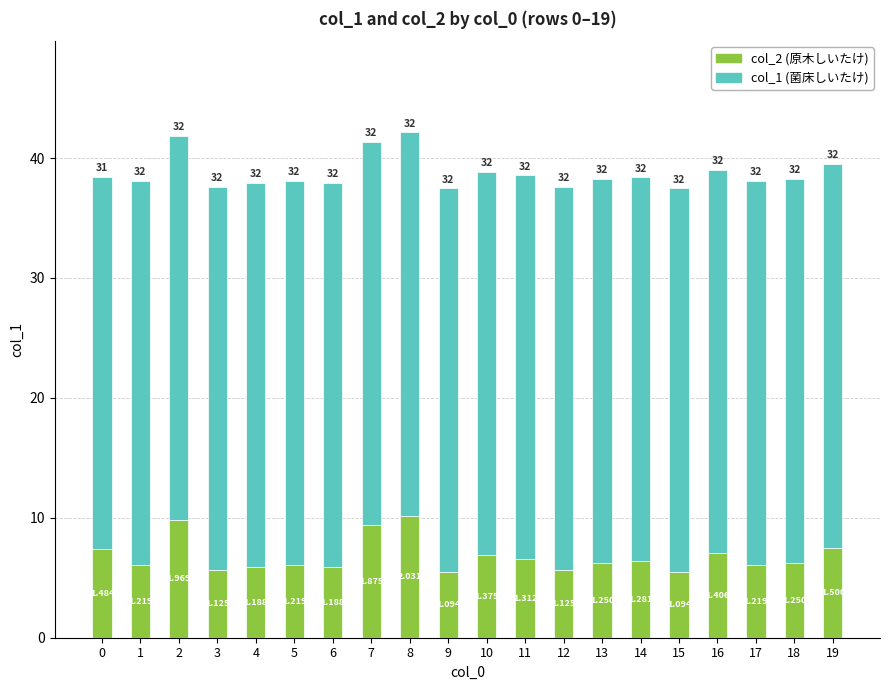

The col_1 (菌床しいたけ count) series shows 32.0 at 1. True or false?

True